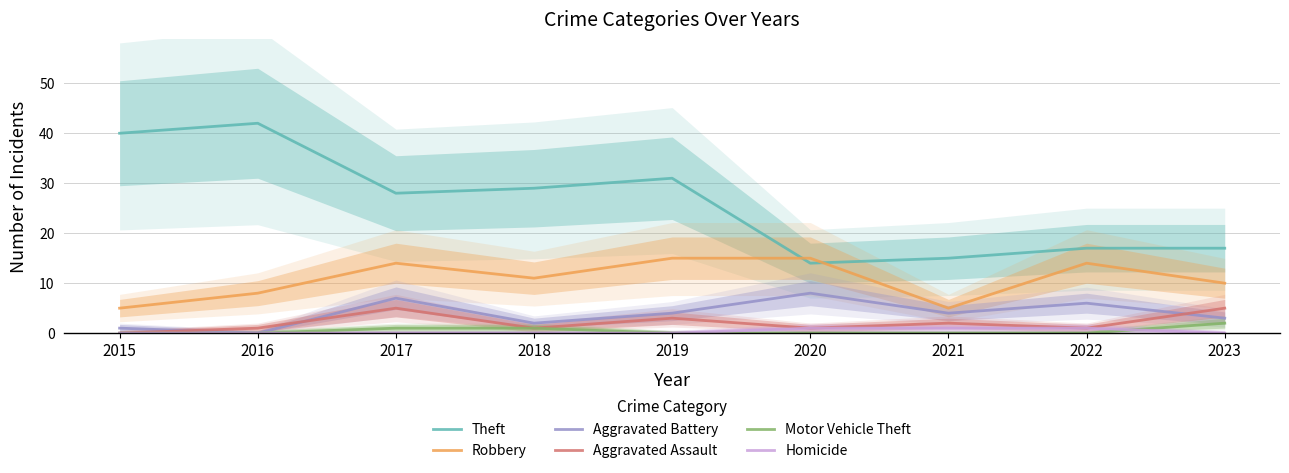

True or false: Theft and Motor Vehicle Theft cross at least once.

False